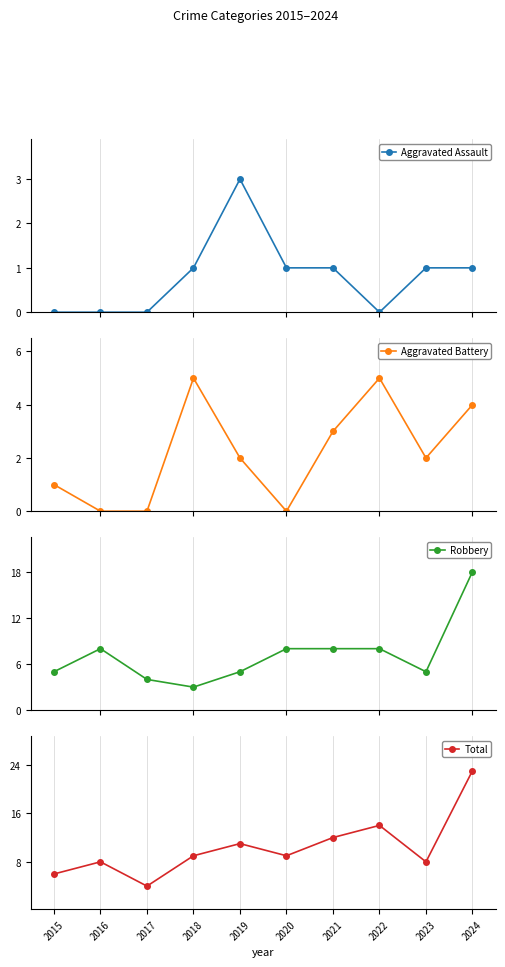

True or false: Aggravated Battery and Total intersect in this chart.

False